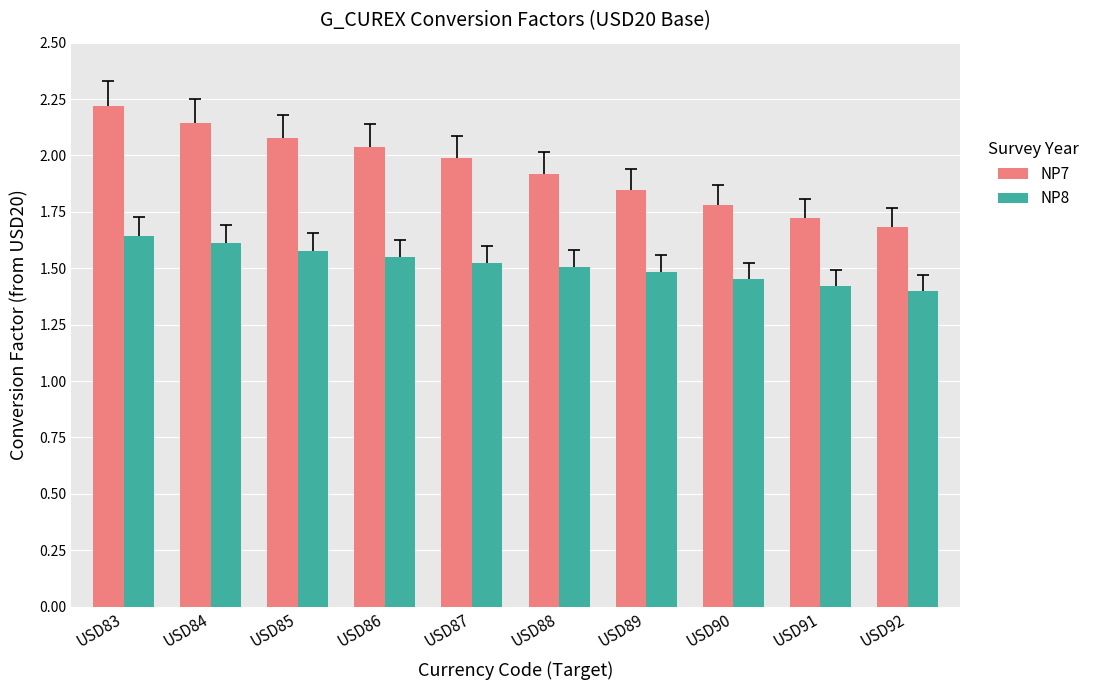

Is it true that NP8 equals 1.5 at USD89?

True